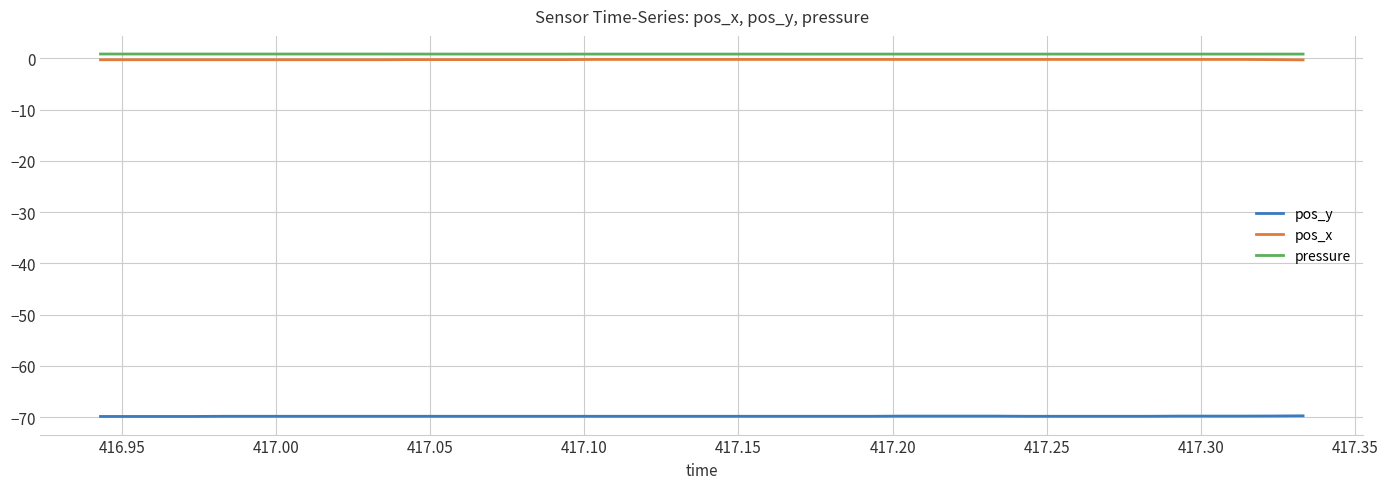

True or false: pos_x and pressure cross at least once.

False